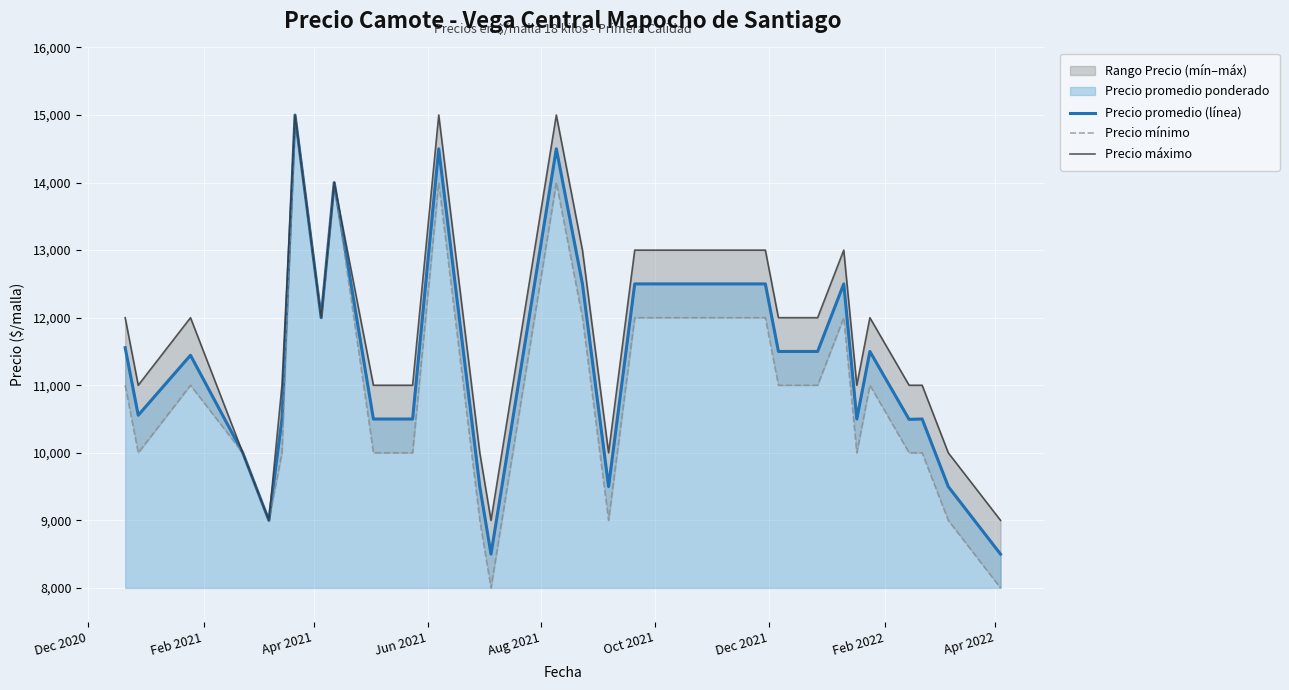

What is the lowest value of the Precio máximo series?

9000